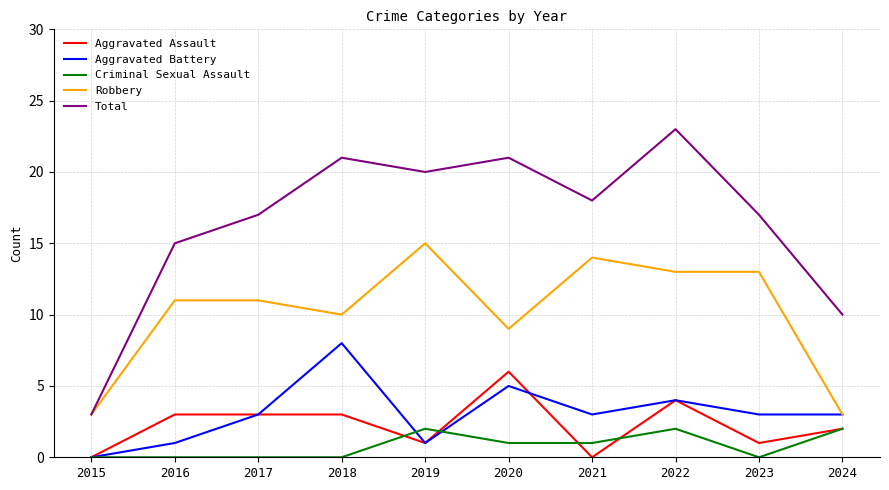

What is the total value across all series at 2018?

42